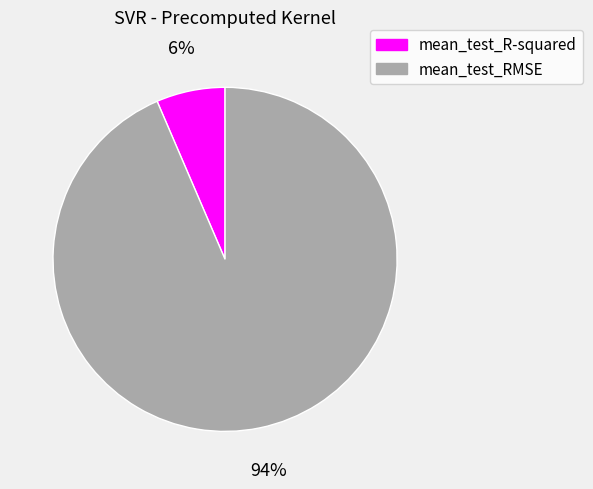

Between mean_test_R-squared and mean_test_RMSE, which is larger?

mean_test_RMSE